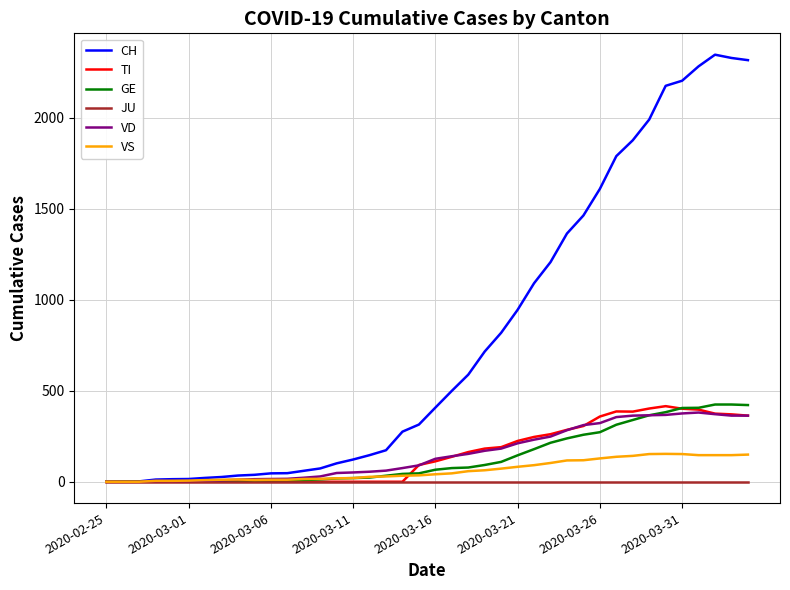

Which series has the largest total across all categories?

CH